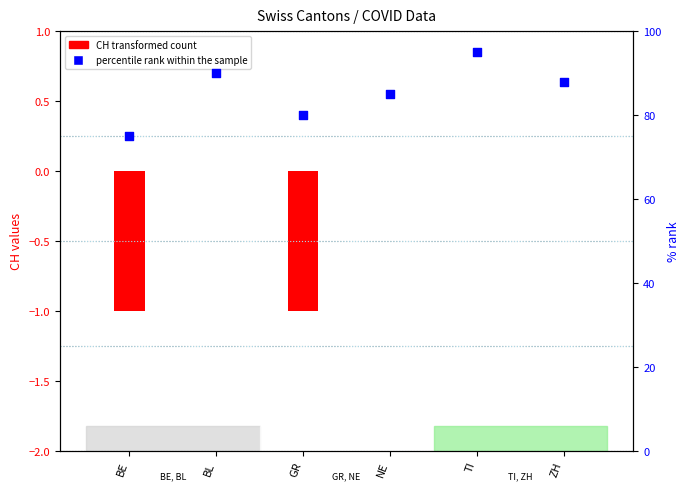

Which series has the largest Y range (max minus min)?

percentile rank within the sample